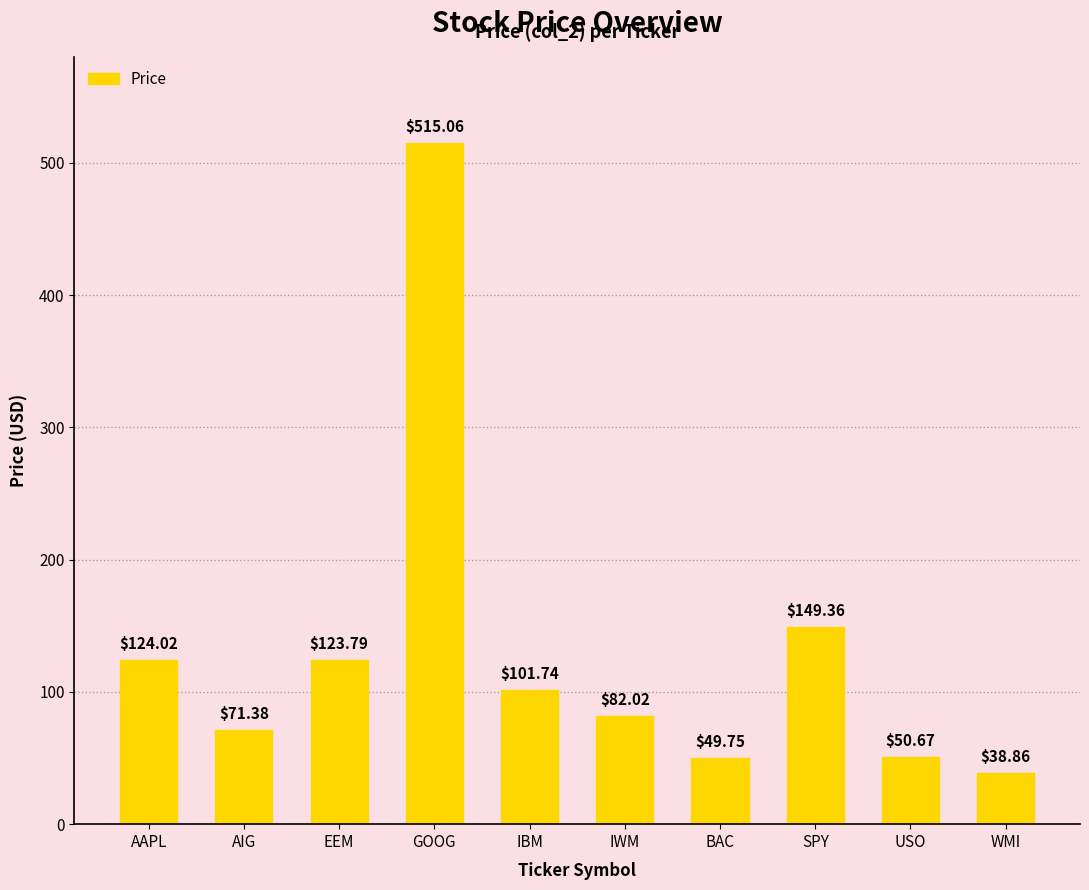

Between SPY and USO, which is larger?

SPY